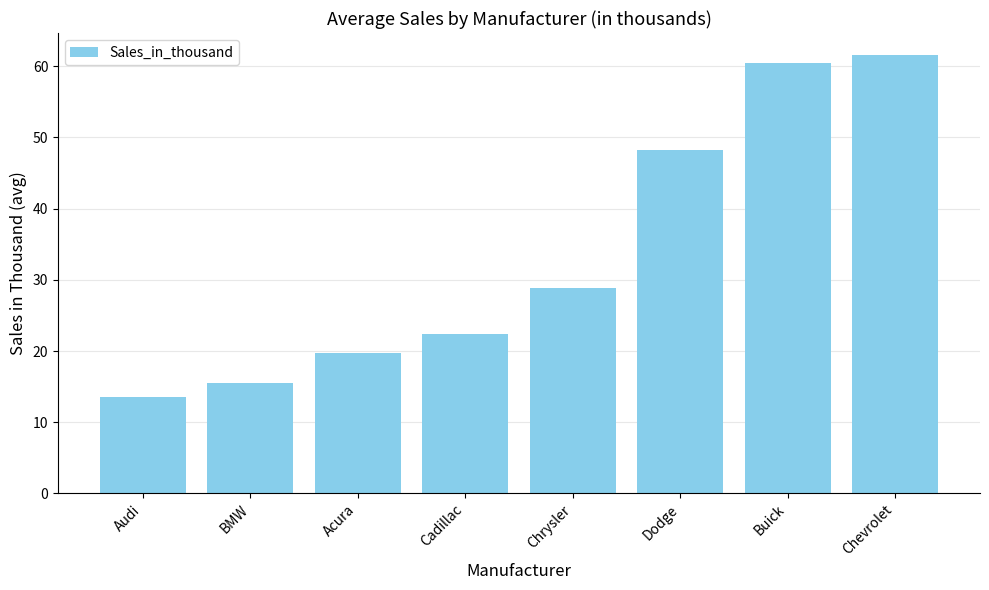

What is the average value?

33.8